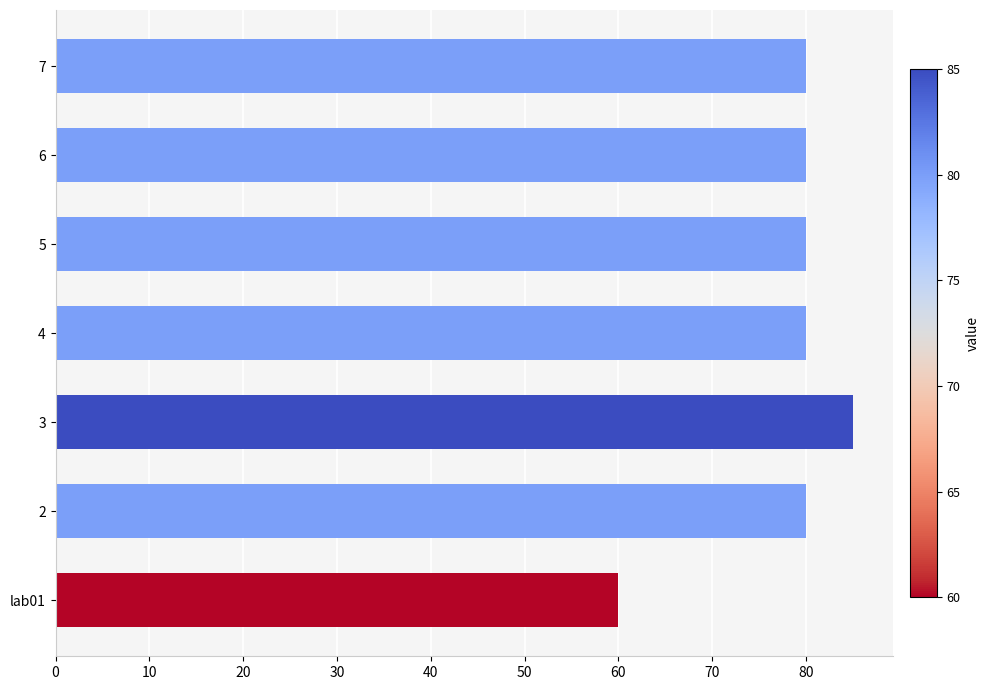

What is the sum of all values?

545